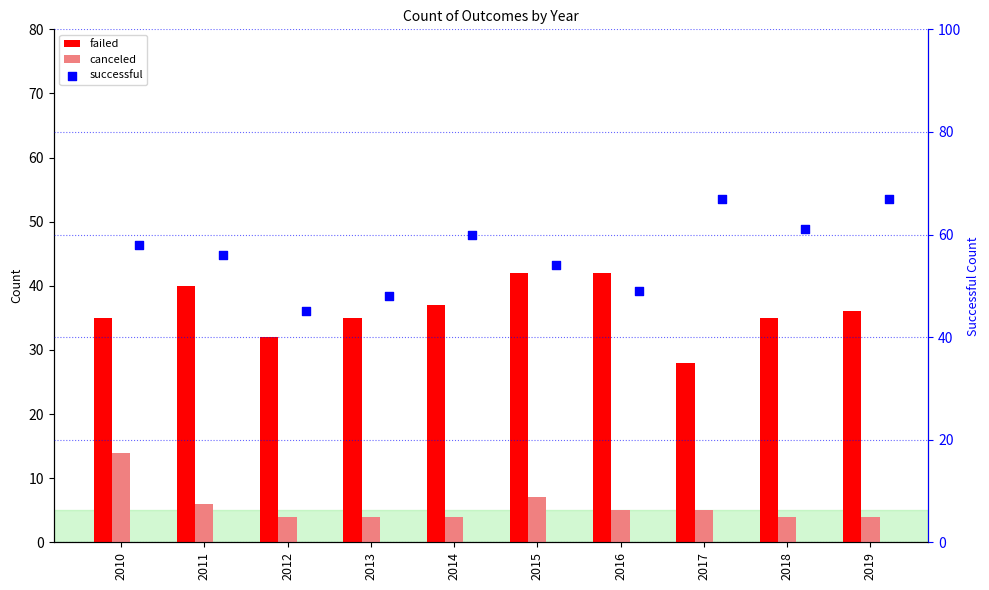

Which series contains the lowest Y value?

canceled